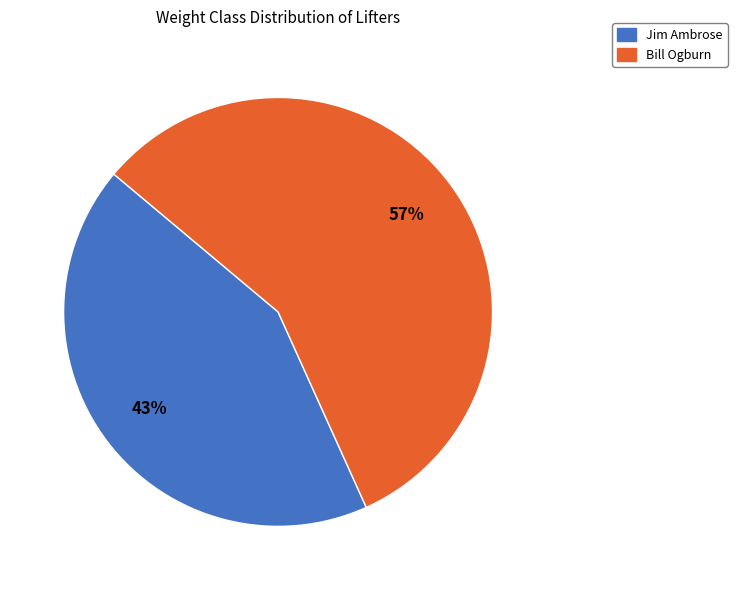

Is there any slice that represents more than half of the pie?

Yes